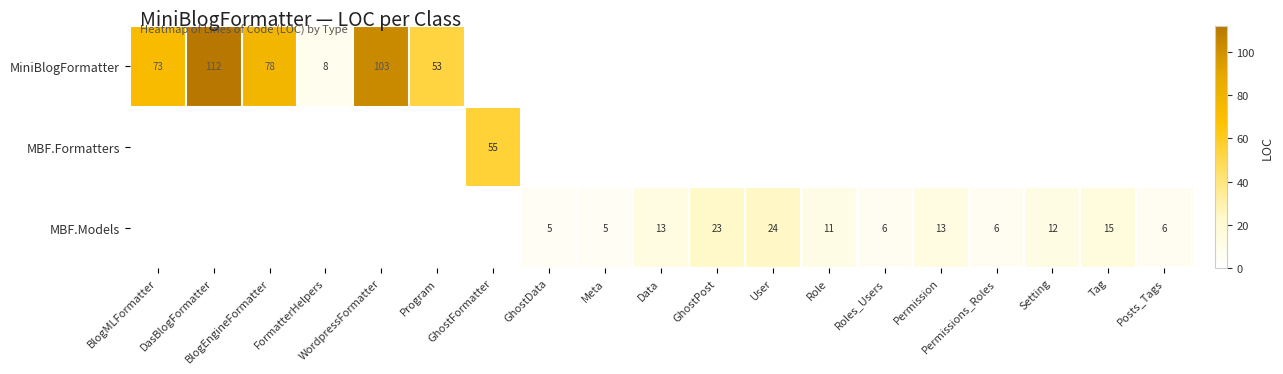

Reading left to right, list all the values displayed in this chart.

row_0: 73	112	78	8	103	53	0	0	0	0	0	0	0	0	0	0	0	0	0
row_1: 0	0	0	0	0	0	55	0	0	0	0	0	0	0	0	0	0	0	0
row_2: 0	0	0	0	0	0	0	5	5	13	23	24	11	6	13	6	12	15	6